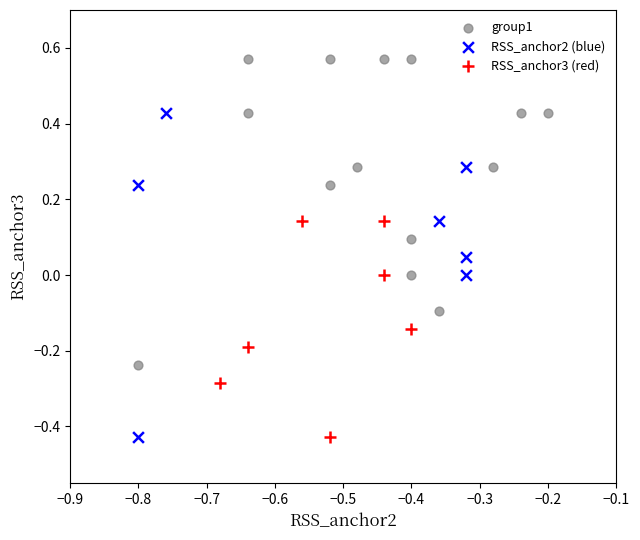

Which series contains the highest Y value?

group1